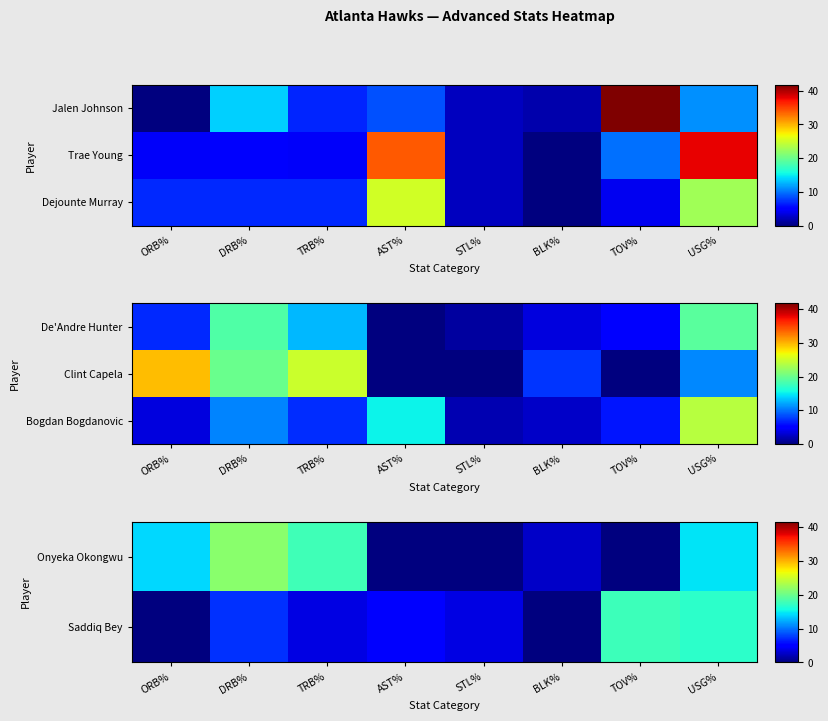

Is it true that Onyeka Okongwu equals 7.8 at DRB%?

False